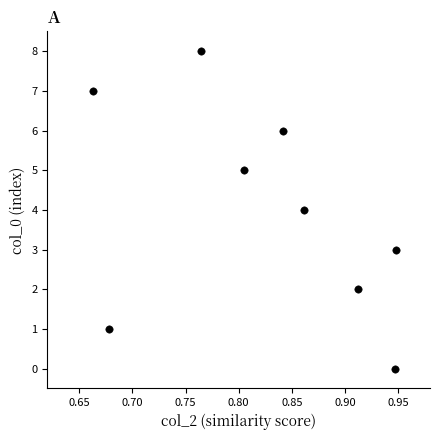

What is the average Y value?

4